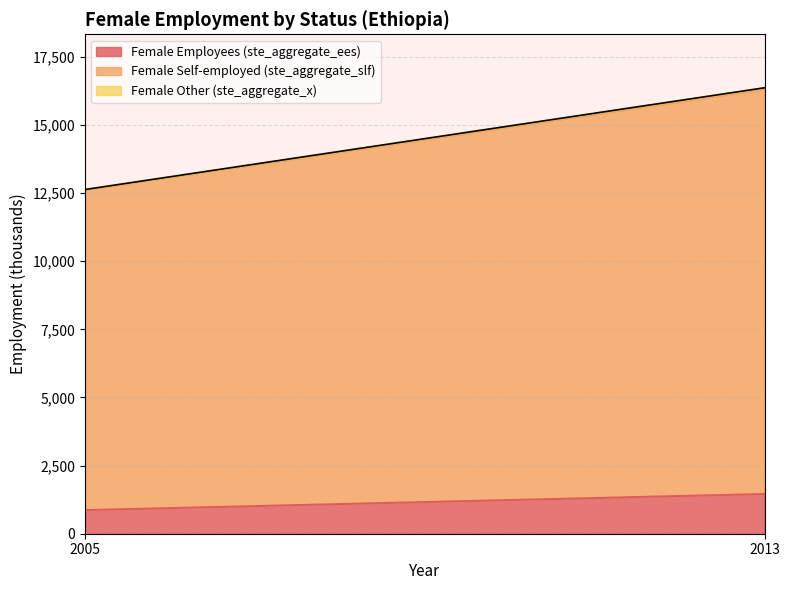

The value of Female Employees (ste_aggregate_ees) at 2013 is 1457.0. True or false?

True